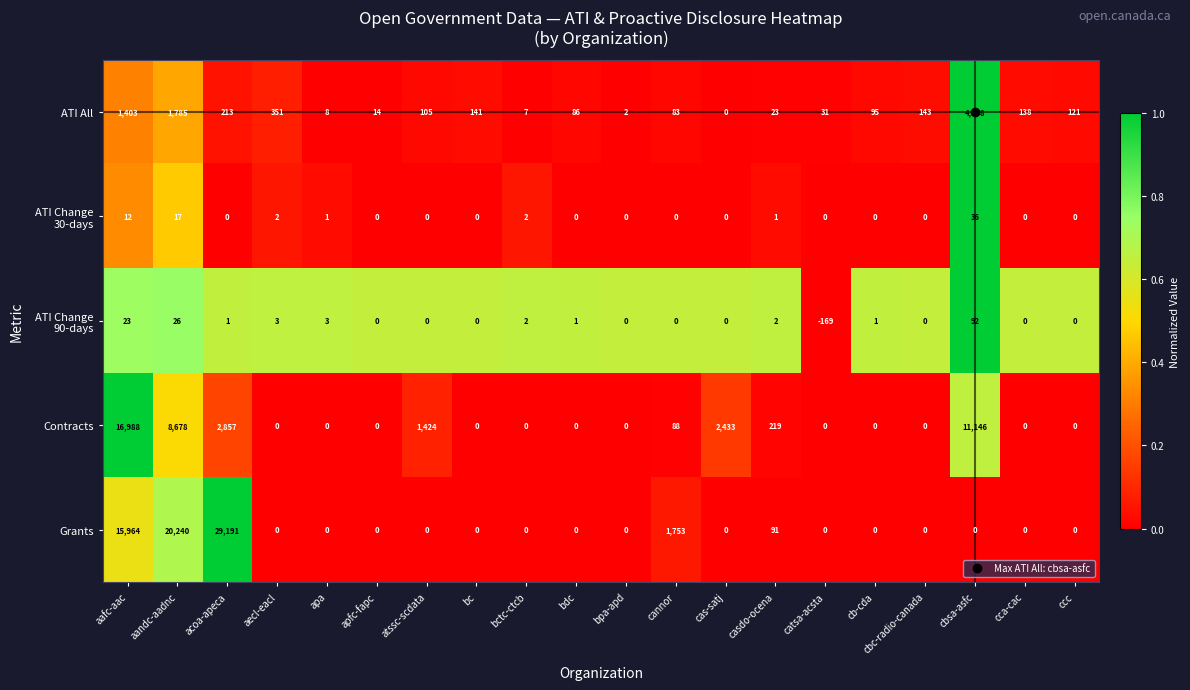

Which series has the largest total across all categories?

Grants